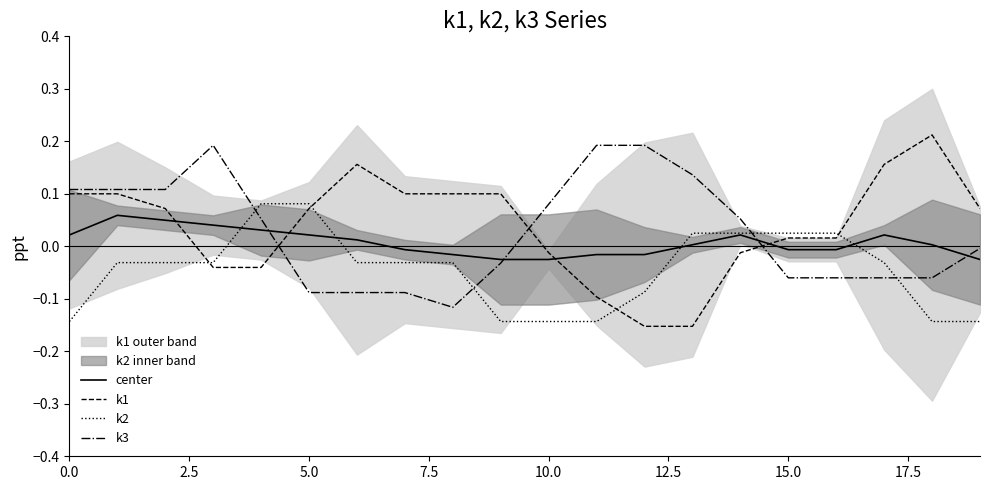

Which series has the largest range (max minus min)?

k1